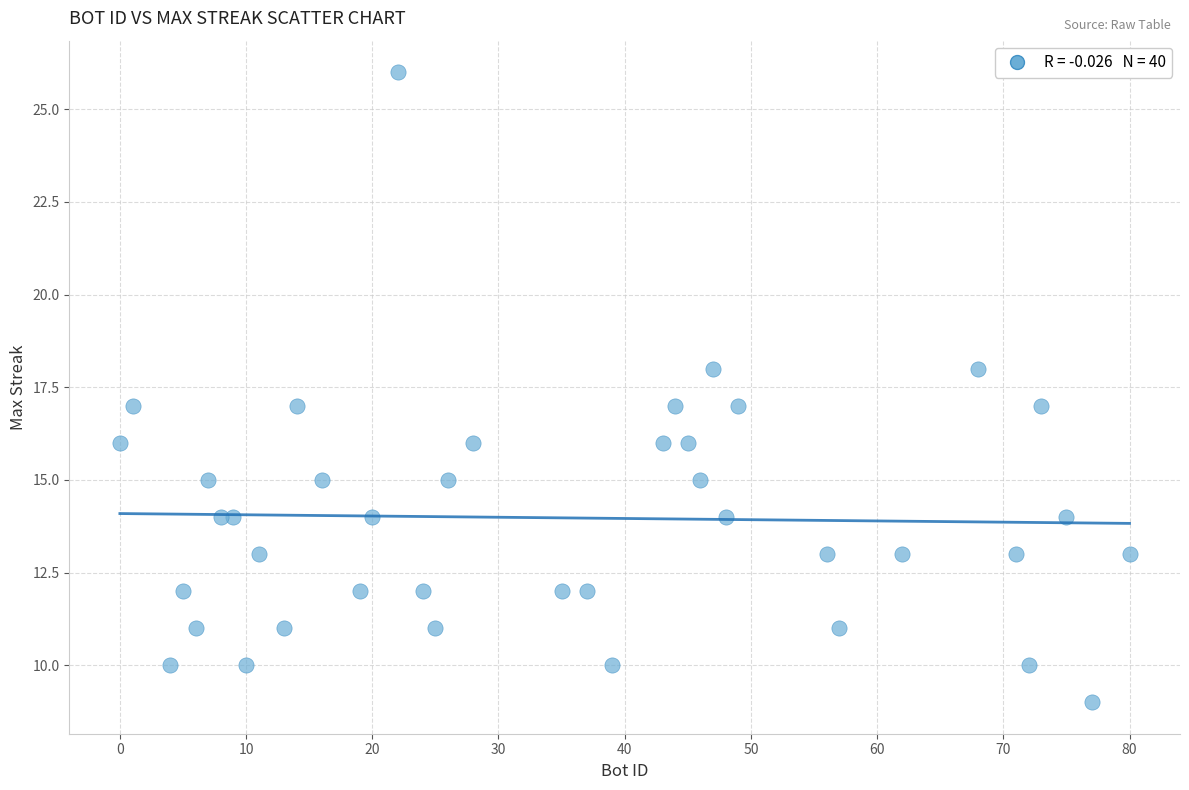

What is the range of Y values (max minus min)?

17